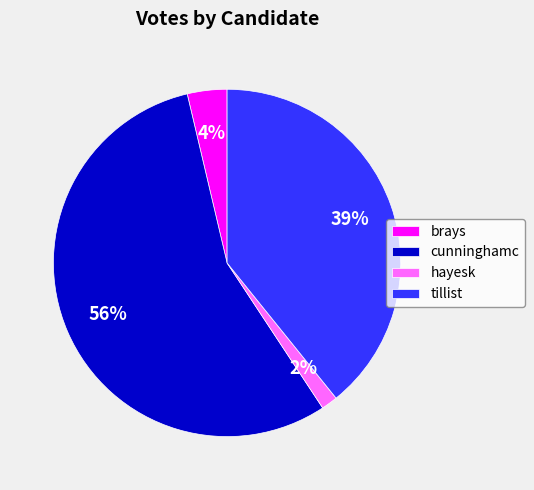

How many slices are in this pie chart?

4